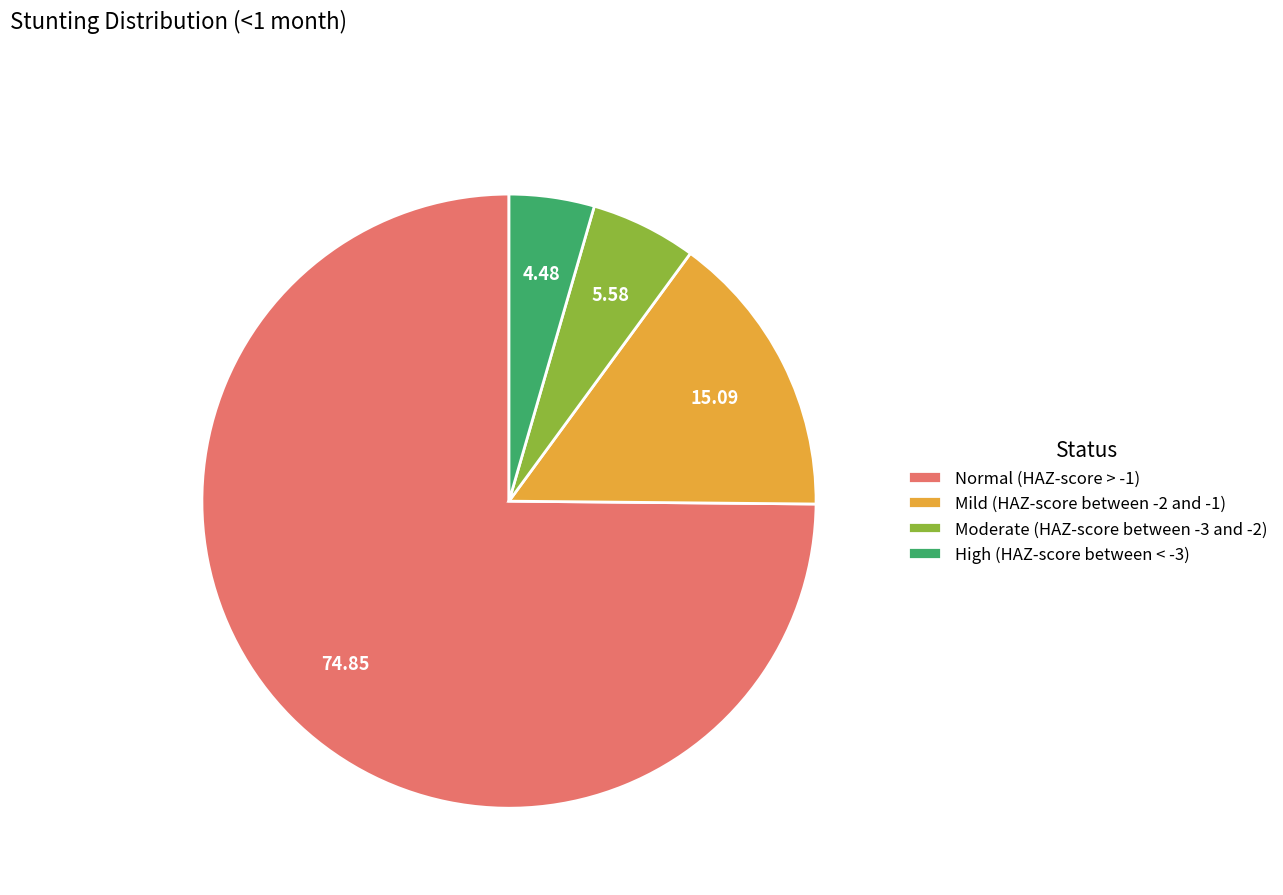

Rank the categories by value from lowest to highest.

High (HAZ-score between < -3), Moderate (HAZ-score between -3 and -2), Mild (HAZ-score between -2 and -1), Normal (HAZ-score > -1)